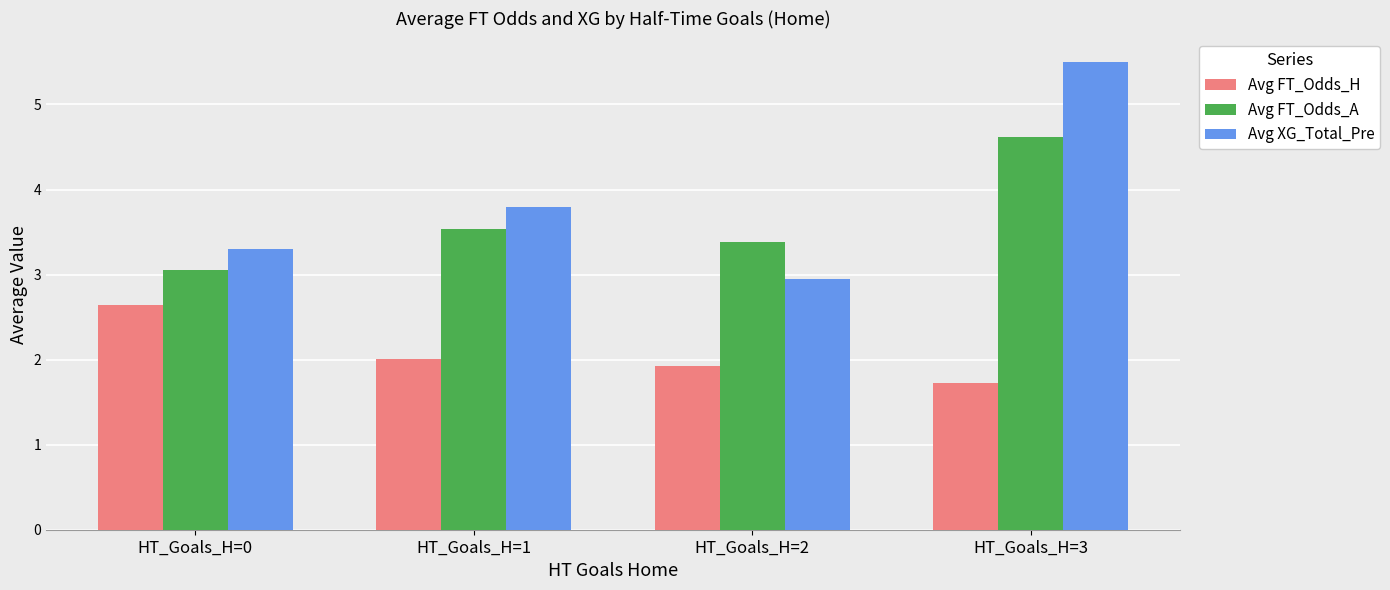

Is the value of Avg FT_Odds_A at HT_Goals_H=1 greater than the value of Avg XG_Total_Pre at HT_Goals_H=0?

Yes